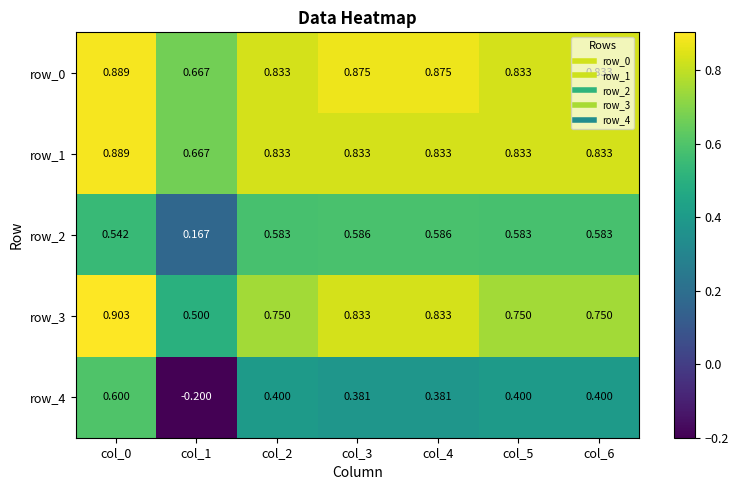

Is the value of row_4 at col_0 greater than the value of row_1 at col_4?

No